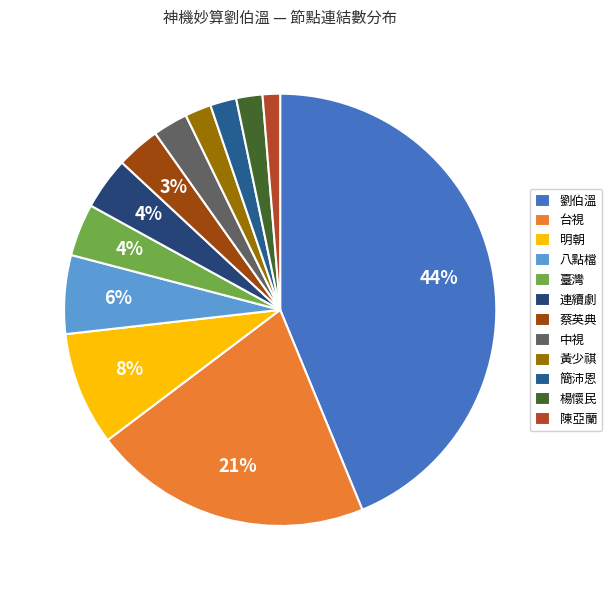

How many slices are in this pie chart?

12